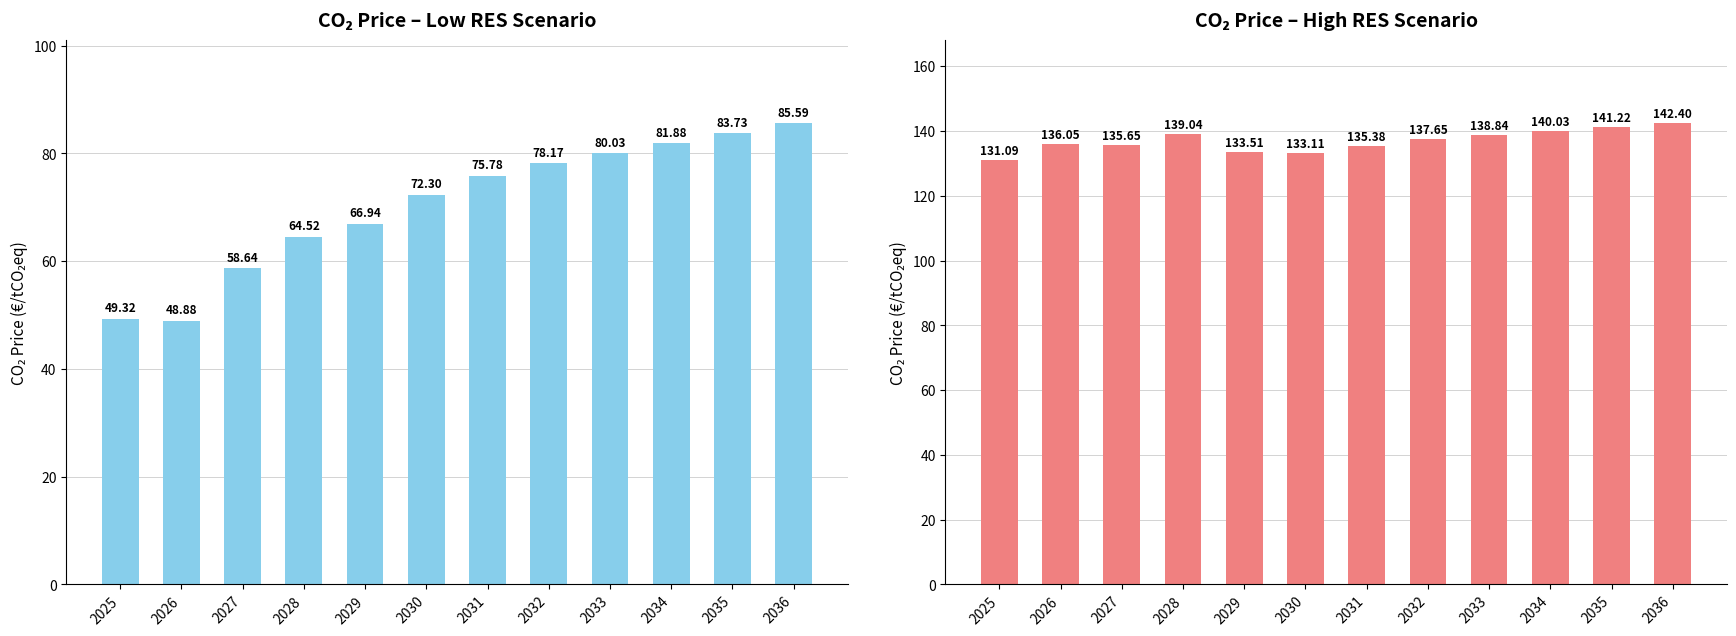

Rank the categories by Low RES value from lowest to highest.

2026, 2025, 2027, 2028, 2029, 2030, 2031, 2032, 2033, 2034, 2035, 2036